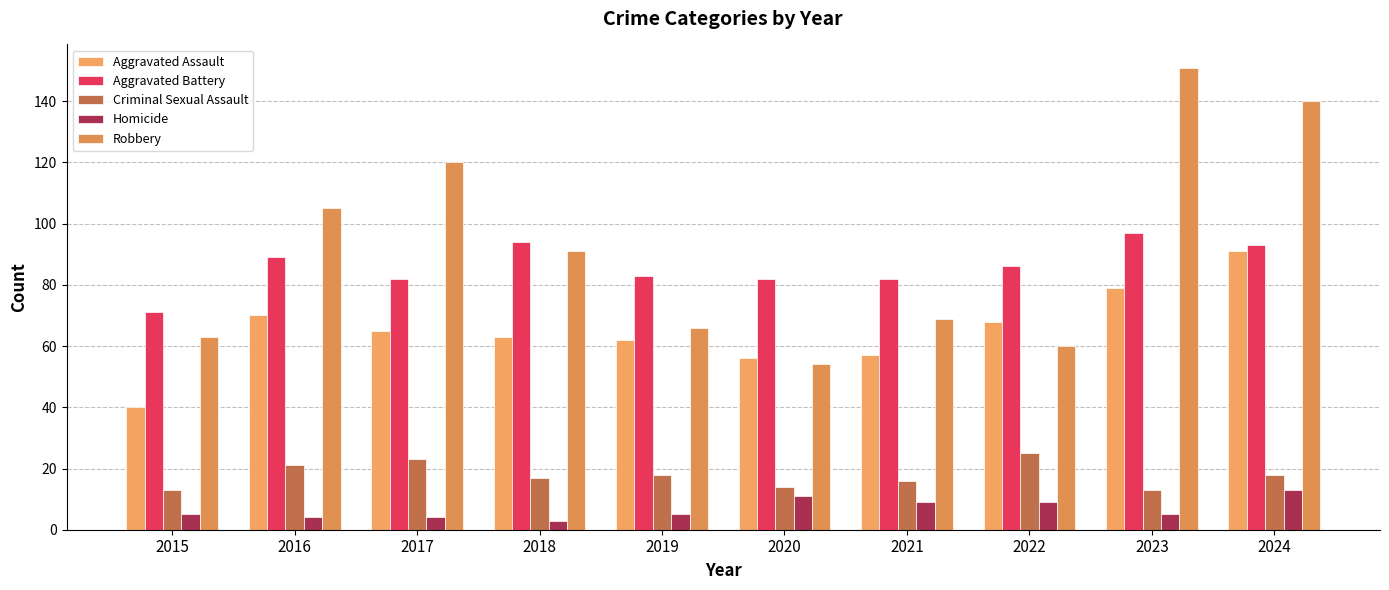

True or false: Aggravated Assault has a value of 151 at 2024.

False